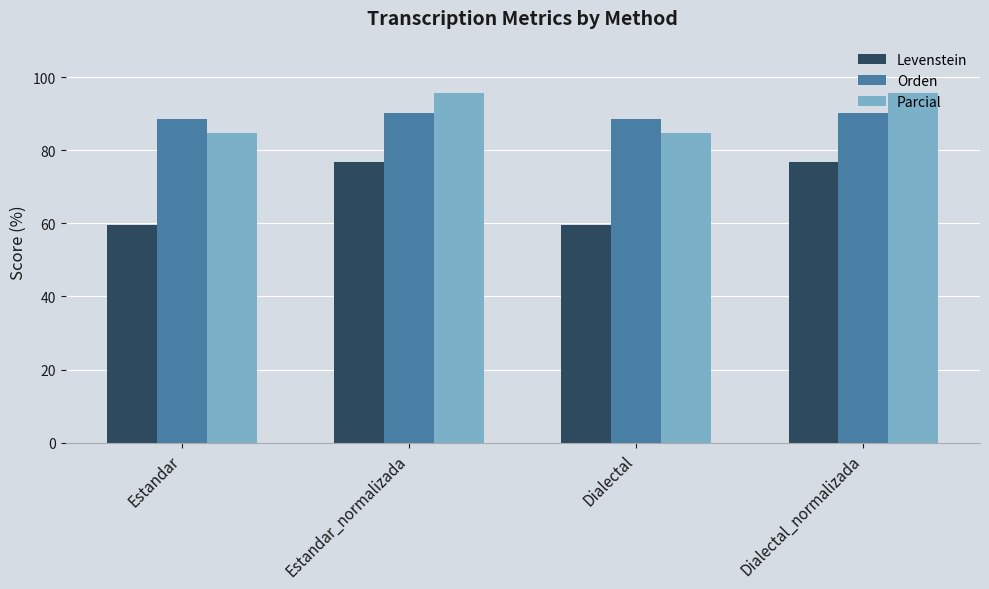

What is the average value of the Orden series?

89.3